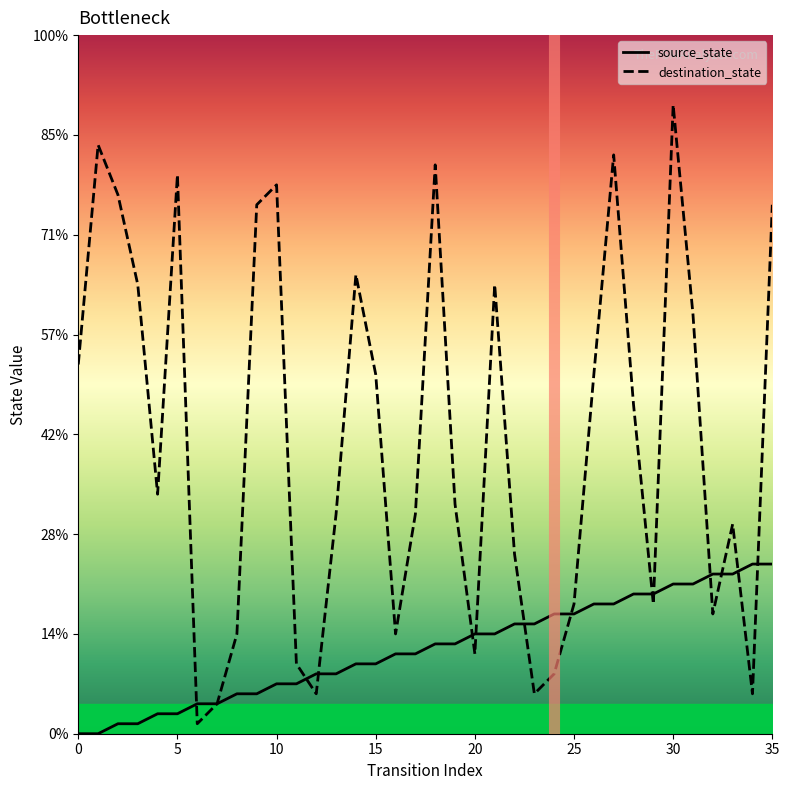

Is the value of source_state at 31 greater than the value of destination_state at 22?

No